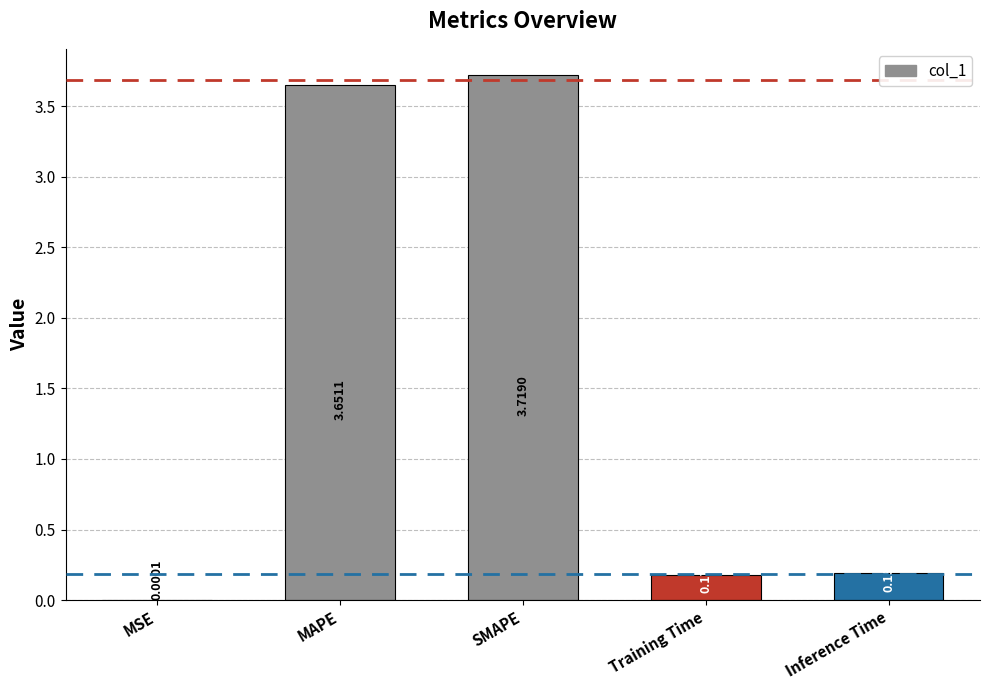

Is it true that the value at SMAPE is 4.9?

False